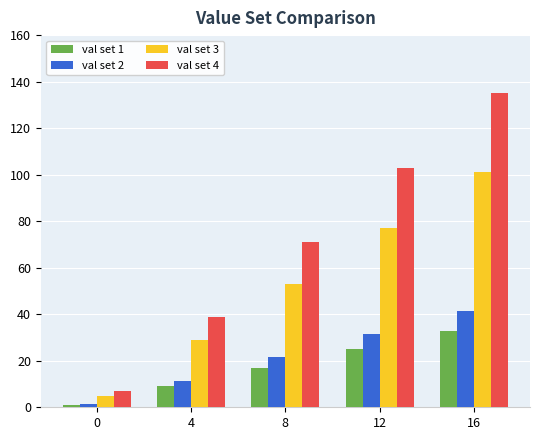

List the labels in order of val set 3 value, smallest first.

0, 4, 8, 12, 16